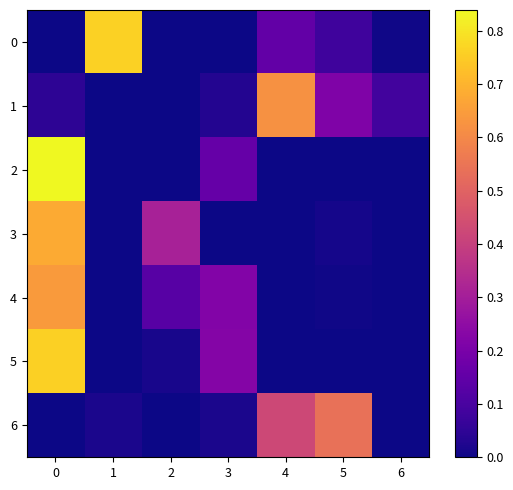

Which has a higher value, 3 or 0?

3